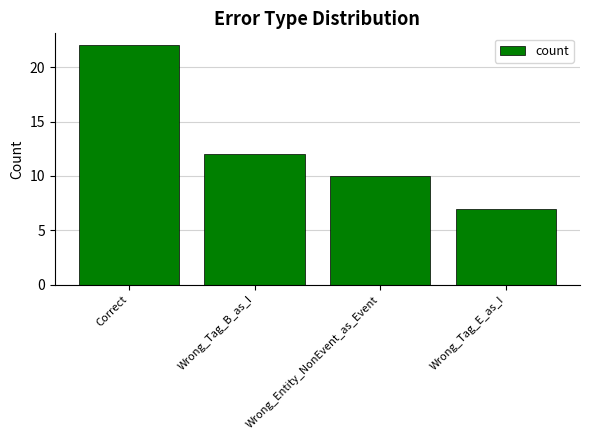

List the labels in order of value, largest first.

Correct, Wrong_Tag_B_as_I, Wrong_Entity_NonEvent_as_Event, Wrong_Tag_E_as_I